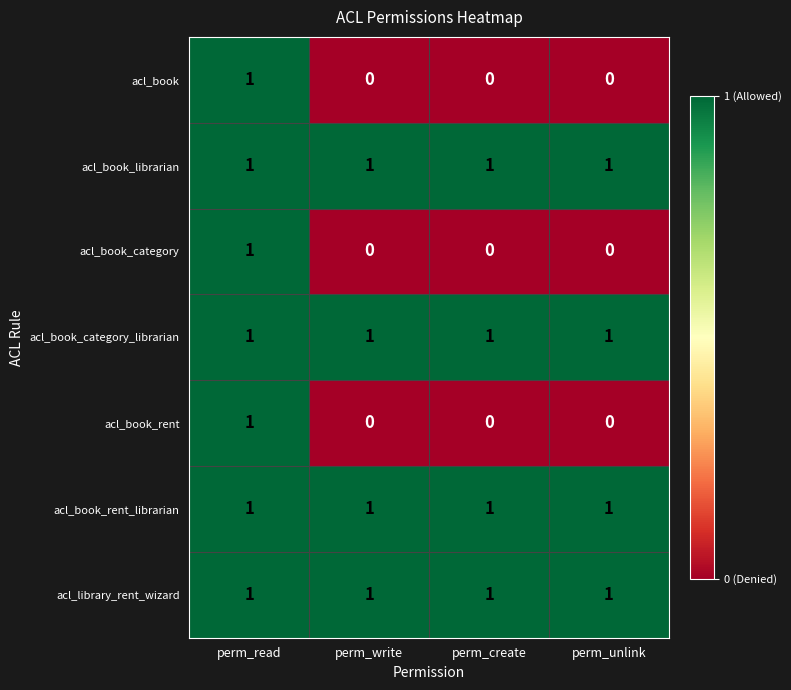

What is the total value across all series at perm_write?

4